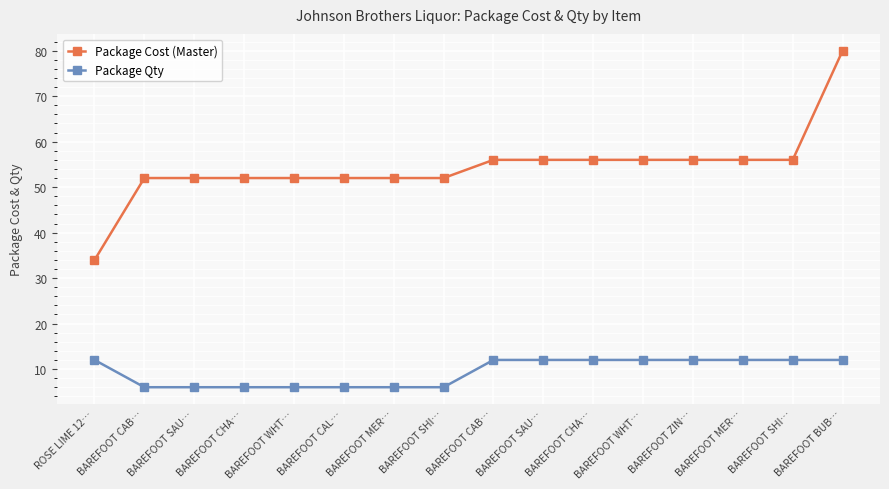

What is the minimum value shown in the chart?

6.0